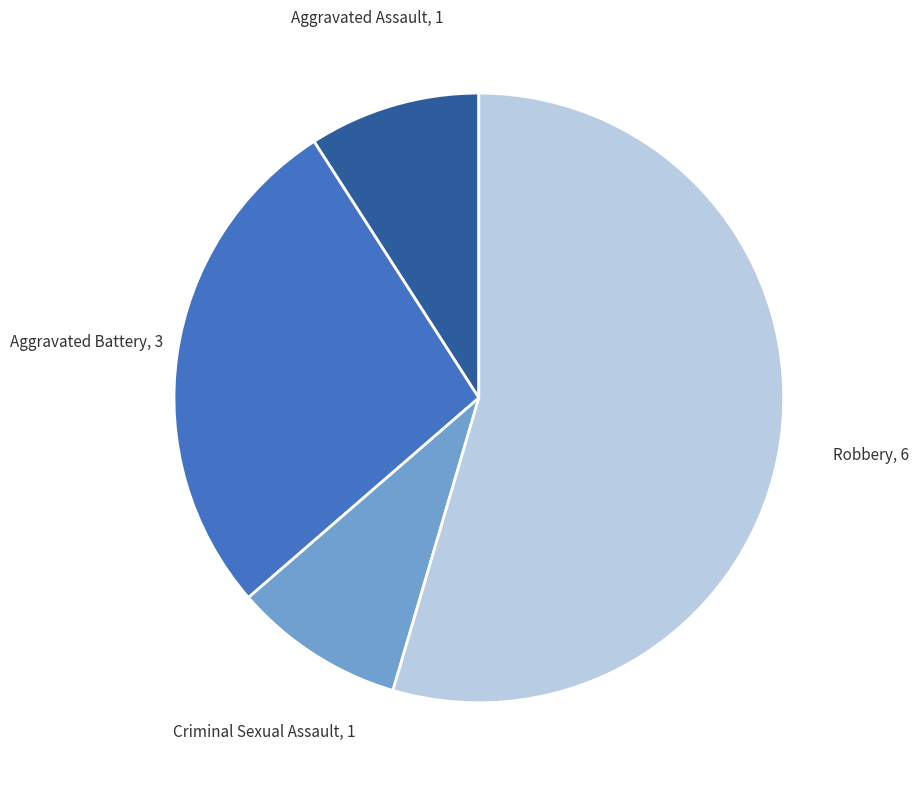

What is the majority slice?

Robbery